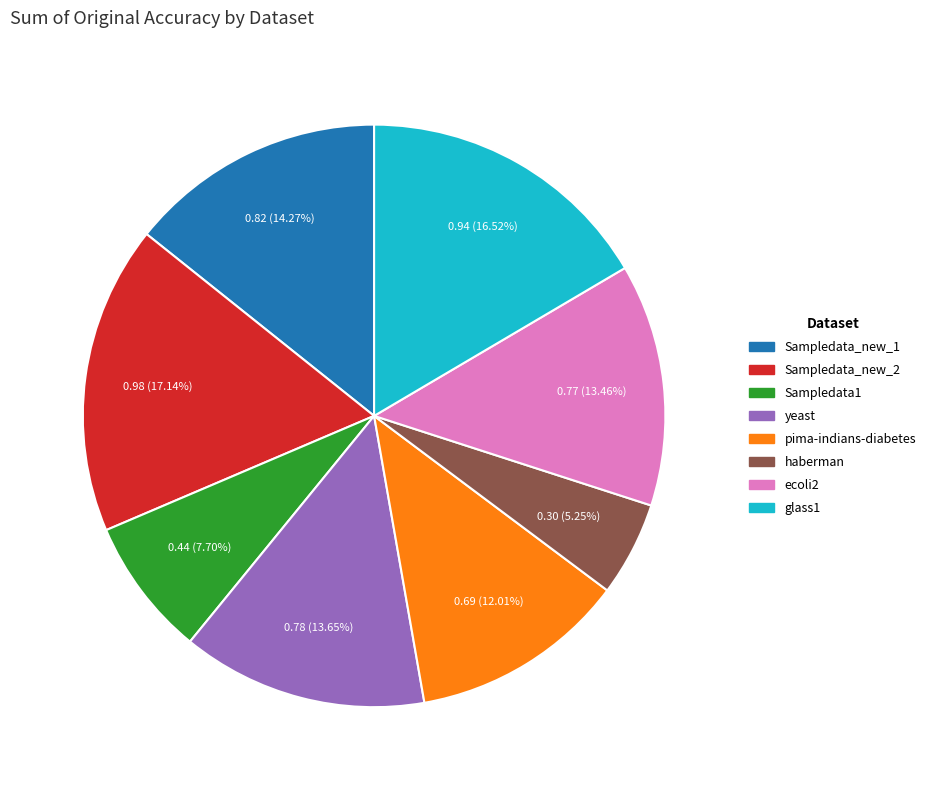

Is Sampledata_new_1 the majority of the pie?

No